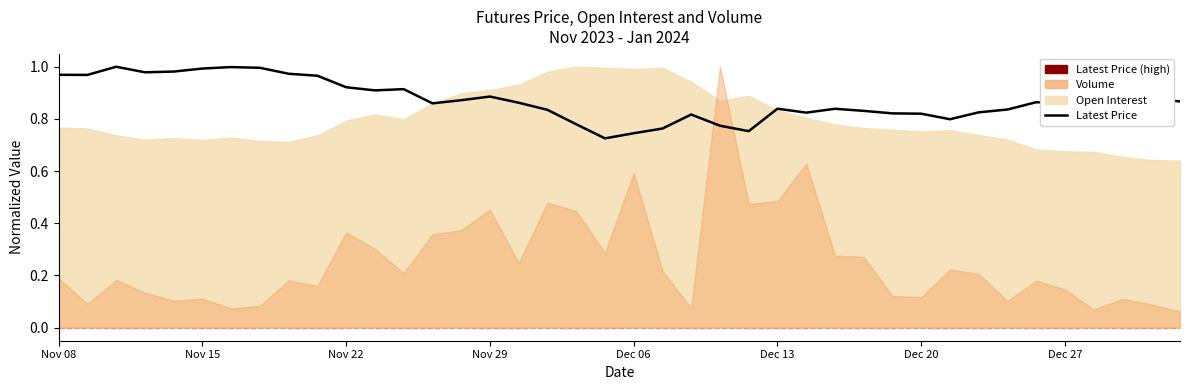

What is the greatest value displayed?

1.0